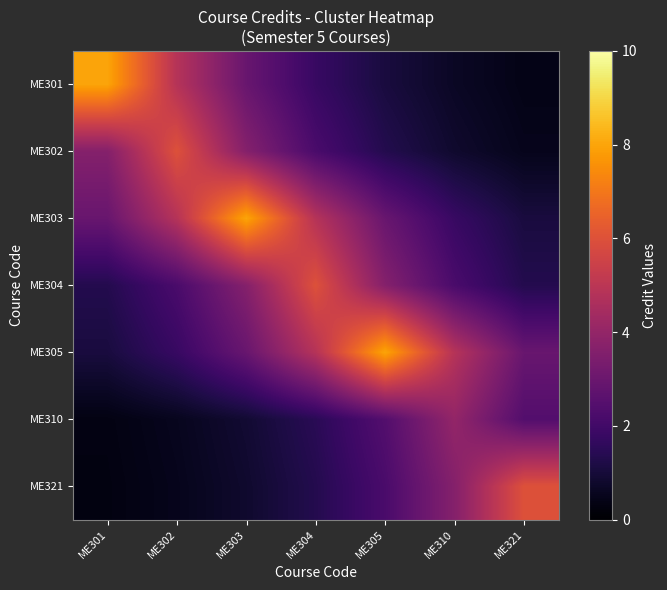

Rank the series at ME321 from lowest to highest value.

ME301, ME302, ME303, ME304, ME310, ME305, ME321